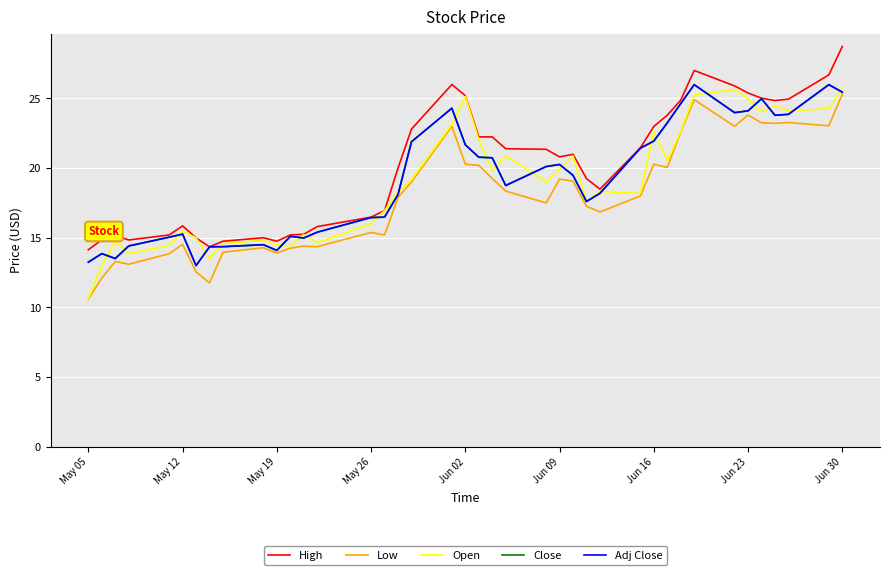

List the series in order of their peak value, lowest first.

Low, Open, Close, Adj Close, High